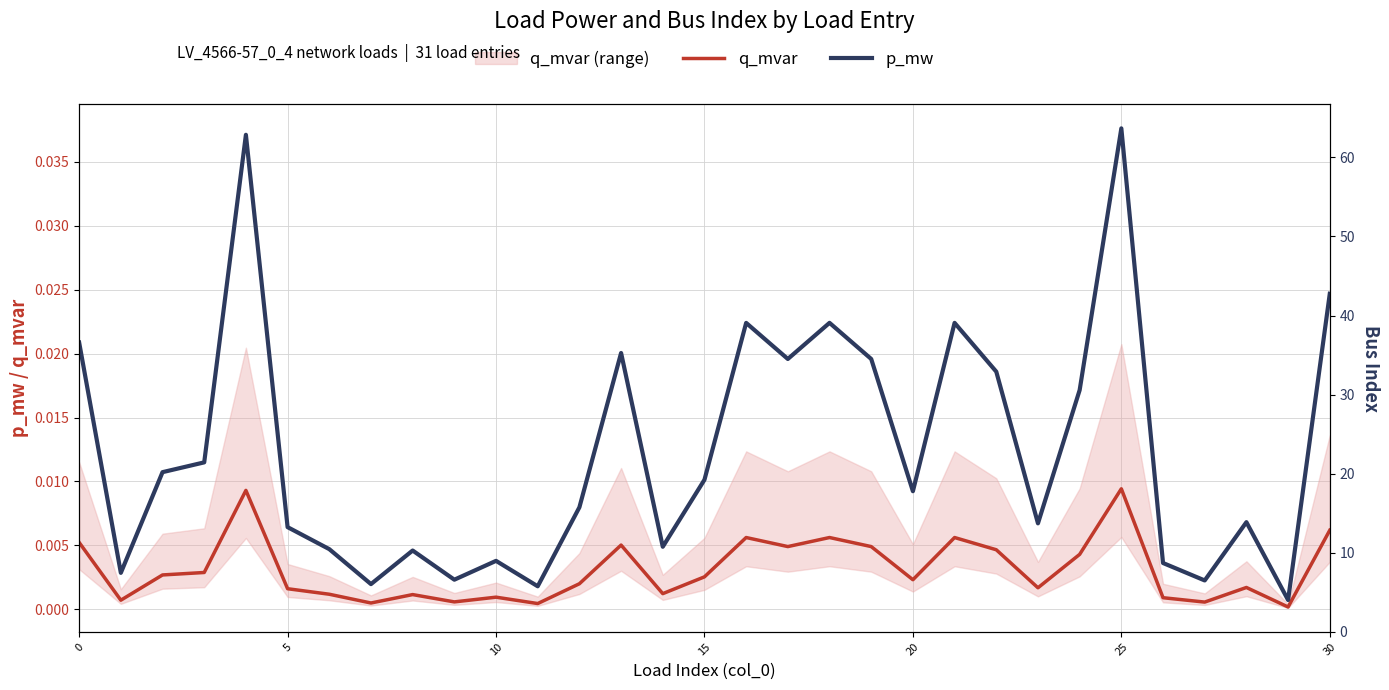

Where is q_mvar nearest to the value 0?

29